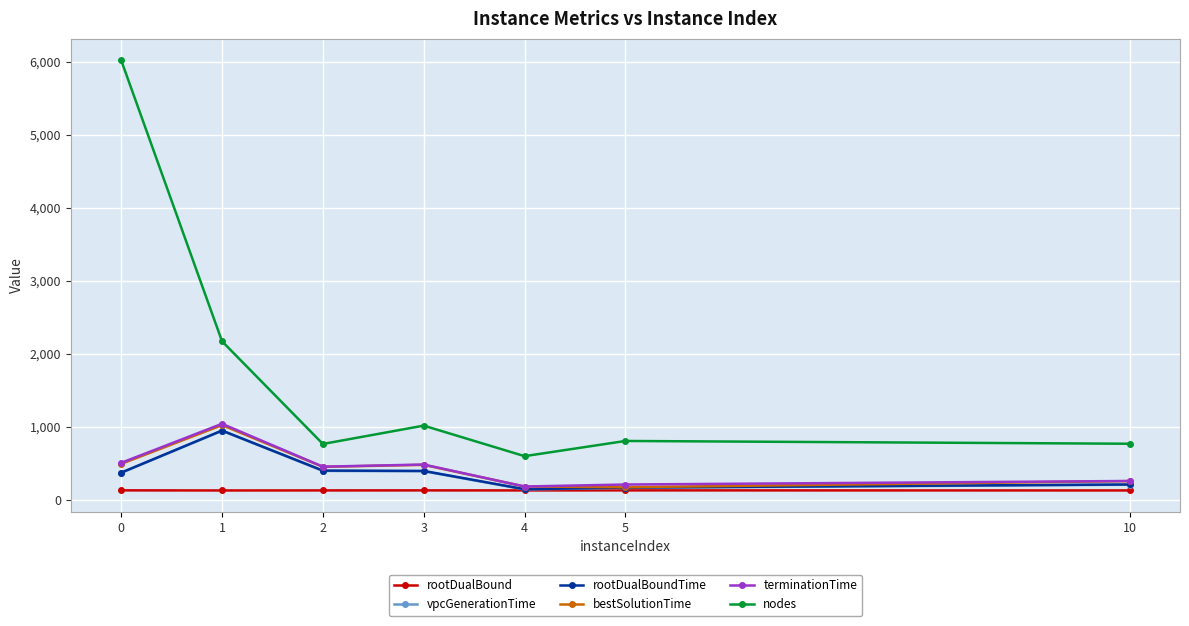

True or false: rootDualBound and nodes cross at least once.

False